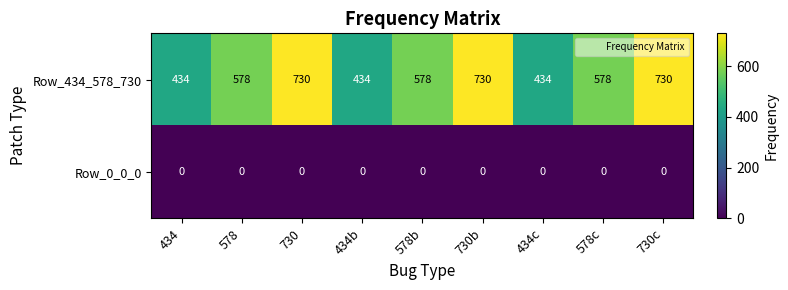

How many data points does each series have?

9